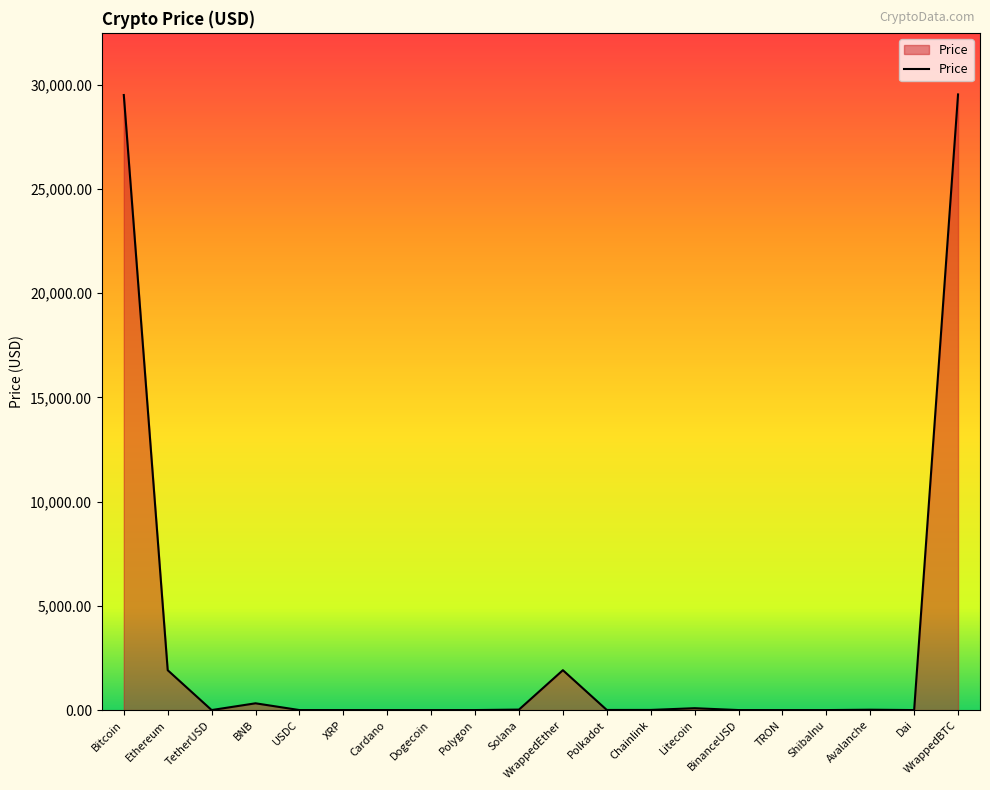

Where does the data first go above 5?

Bitcoin